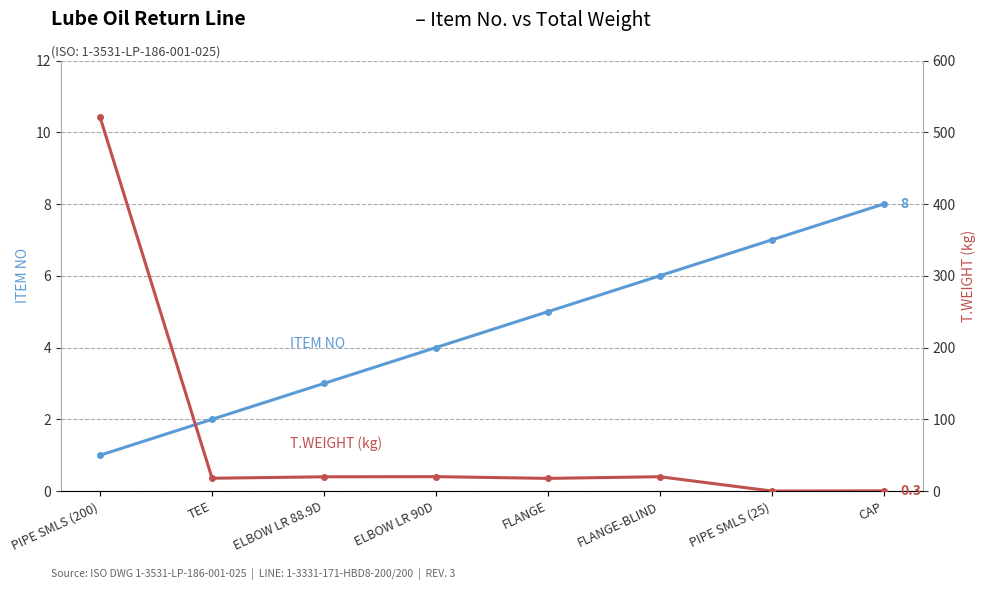

Rank the series by their average value, from lowest to highest.

ITEM NO, T.WEIGHT (kg)